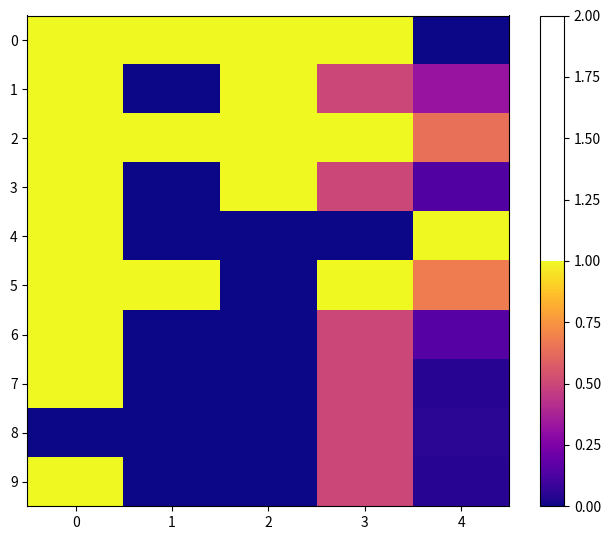

Between 0 and 3, which series saw the biggest shift?

4